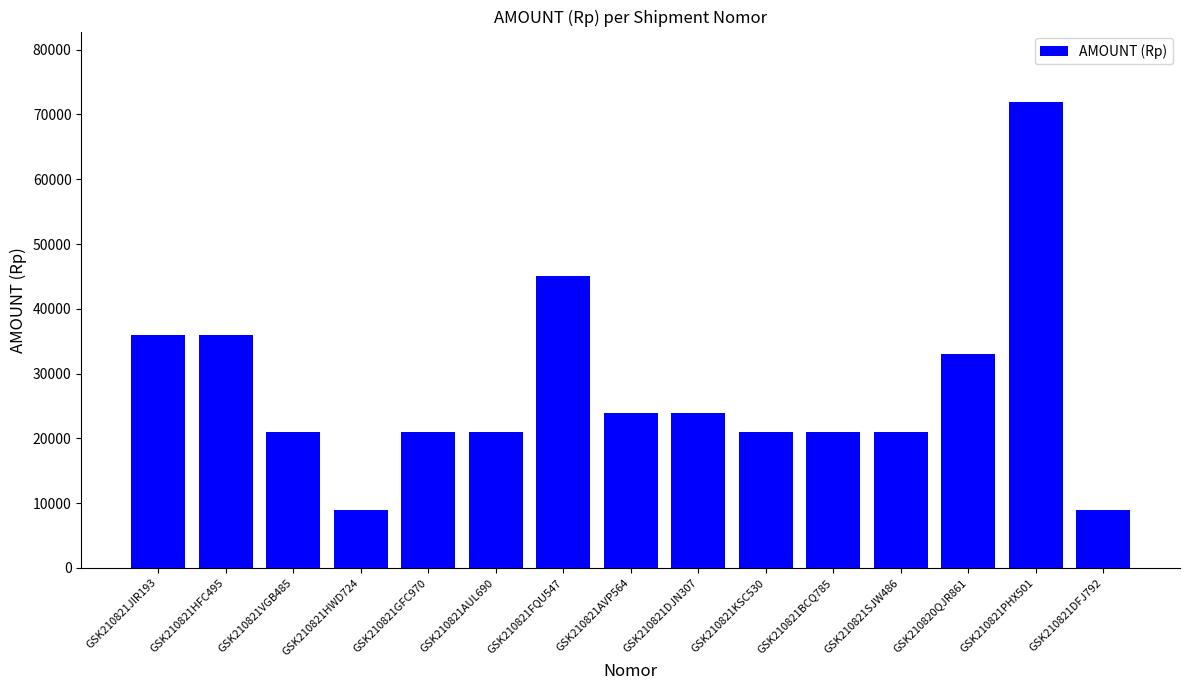

Where does the data first go above 21000?

GSK210821JIR193